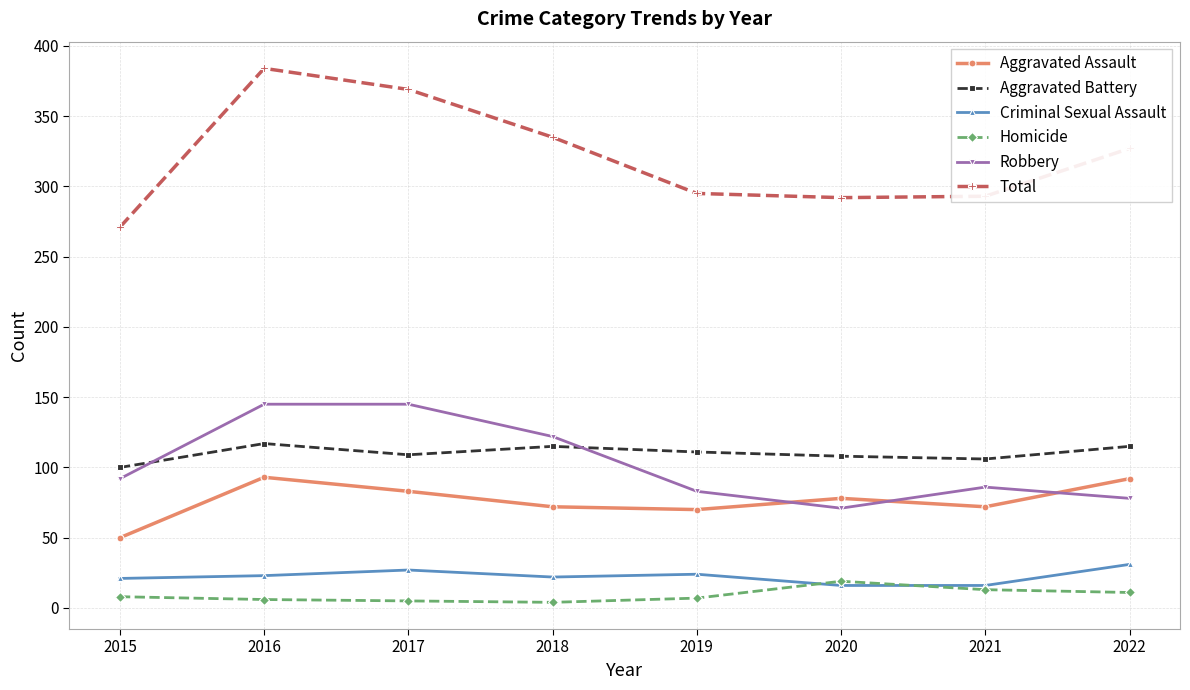

What is the sum of all Aggravated Assault values?

610